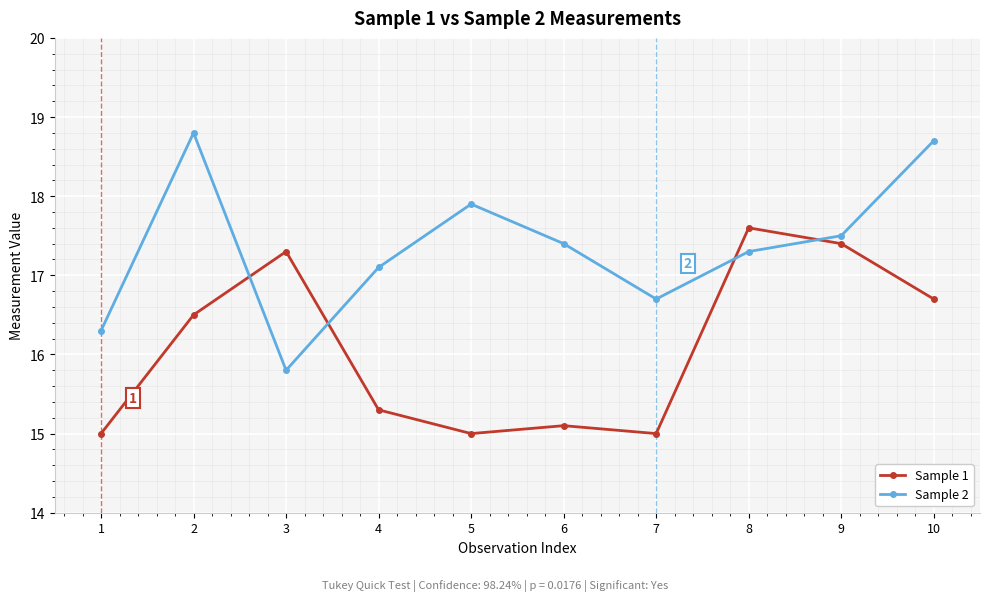

What is the average value of the Sample 2 series?

17.4